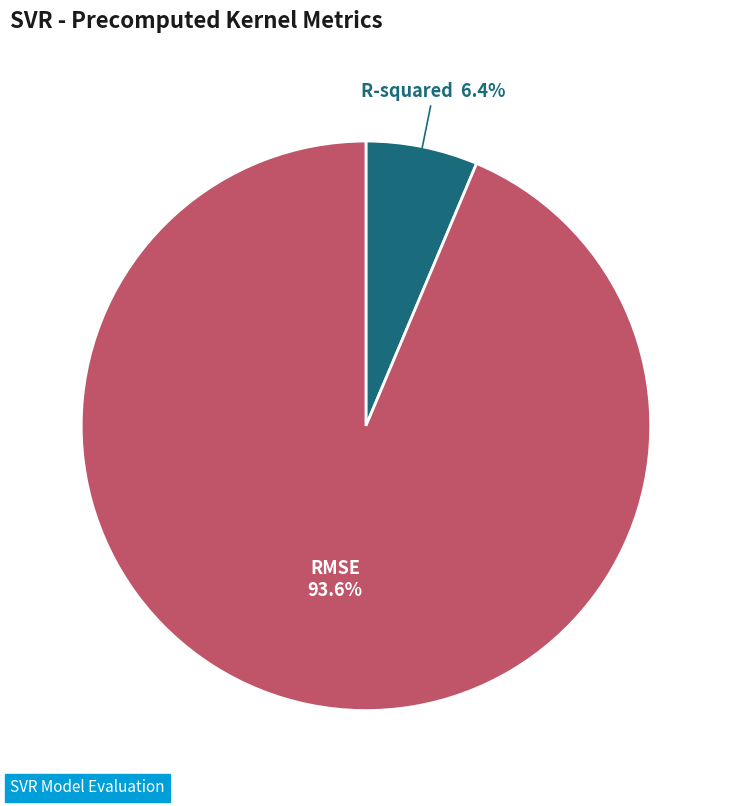

Is there any slice that represents more than half of the pie?

Yes